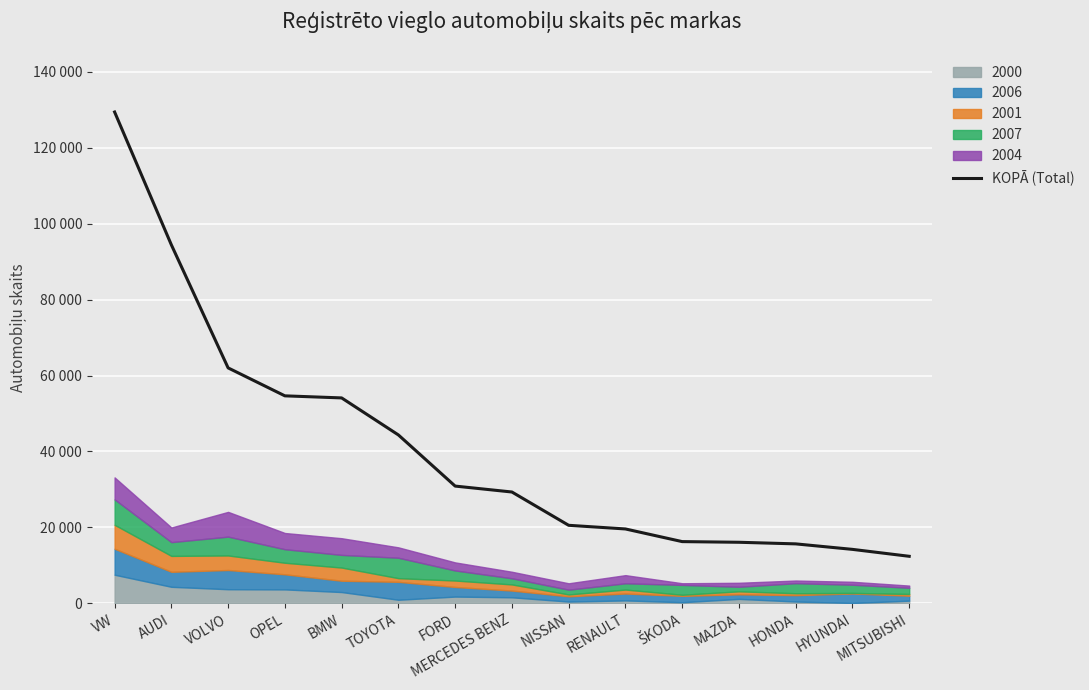

What is the smallest value displayed?

12377